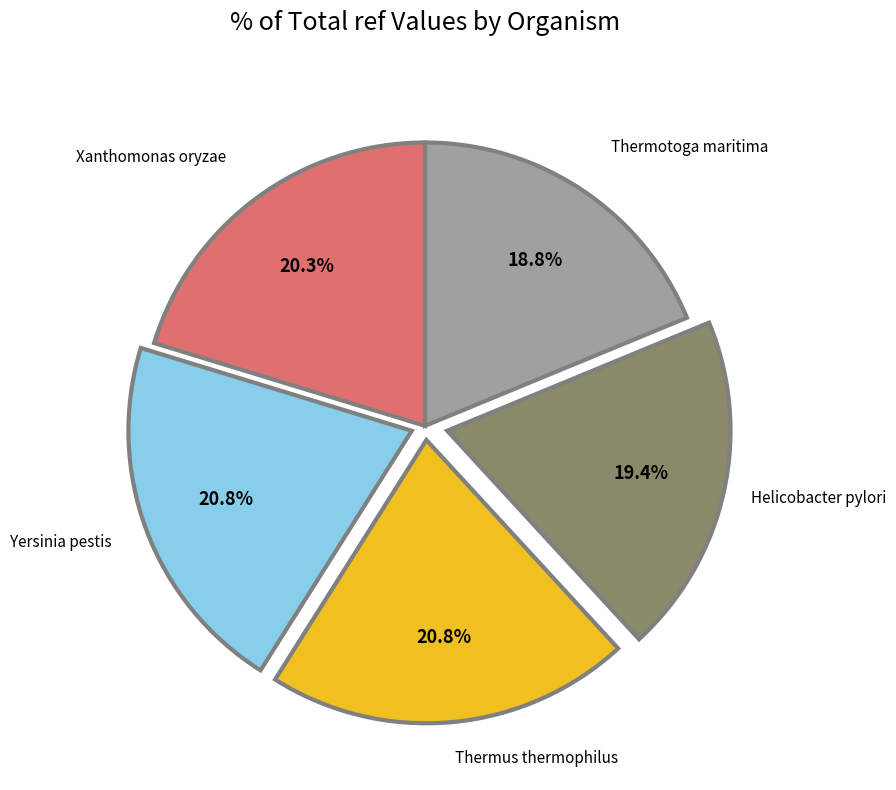

To the nearest percent, what is the difference between the Helicobacter pylori and Thermotoga maritima slice percentages?

1%